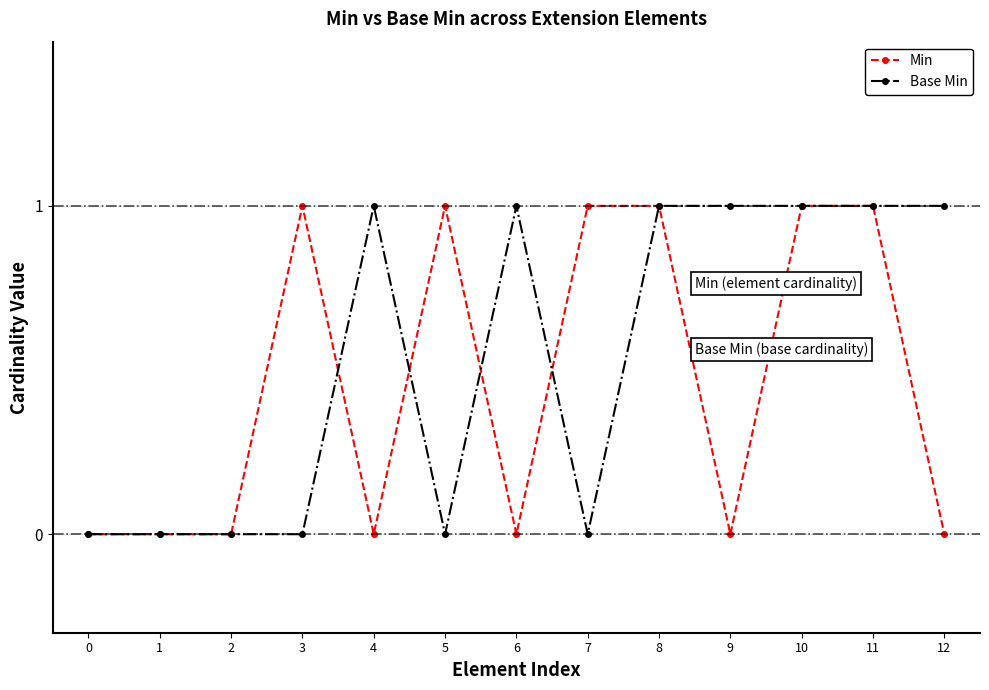

The Min series shows 1 at 5. True or false?

True